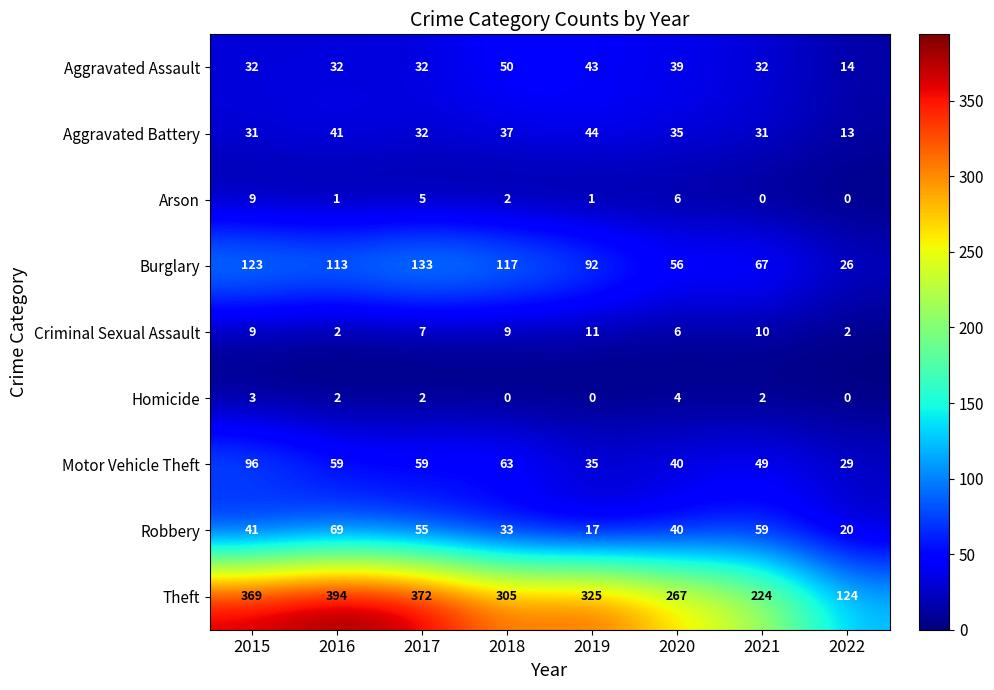

What is the maximum value shown in the chart?

394